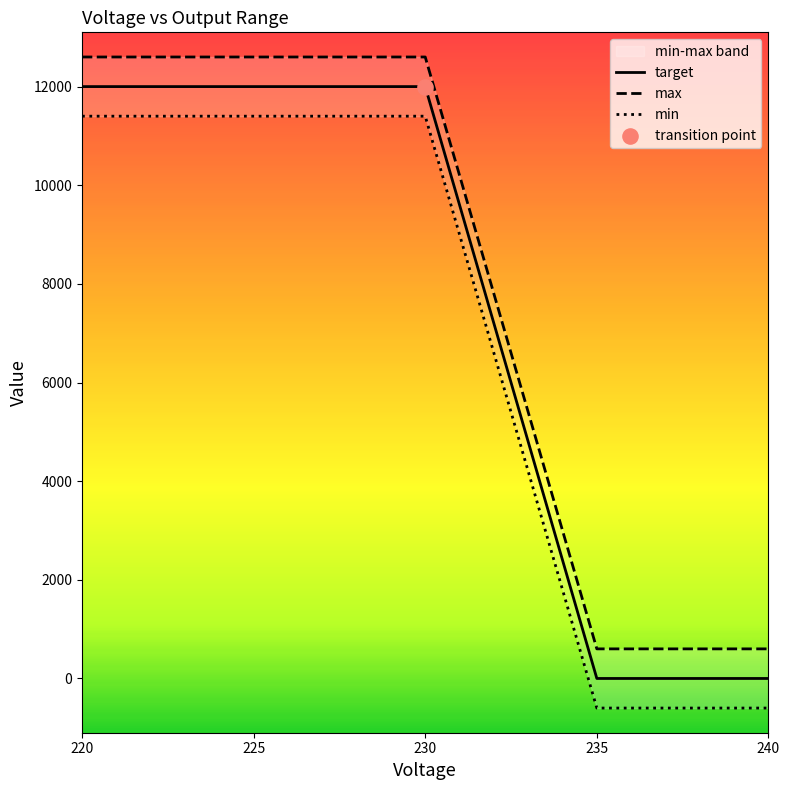

At which category is the sum across all series the highest?

220